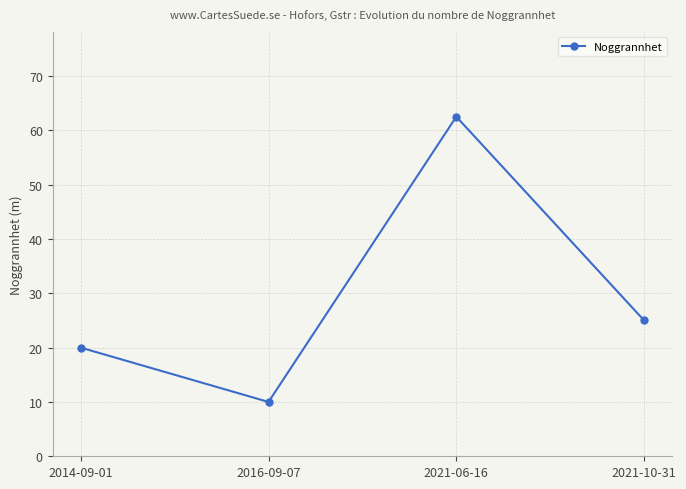

Approximately how many times larger is the value at 2014-09-01 compared to 2016-09-07?

2.0